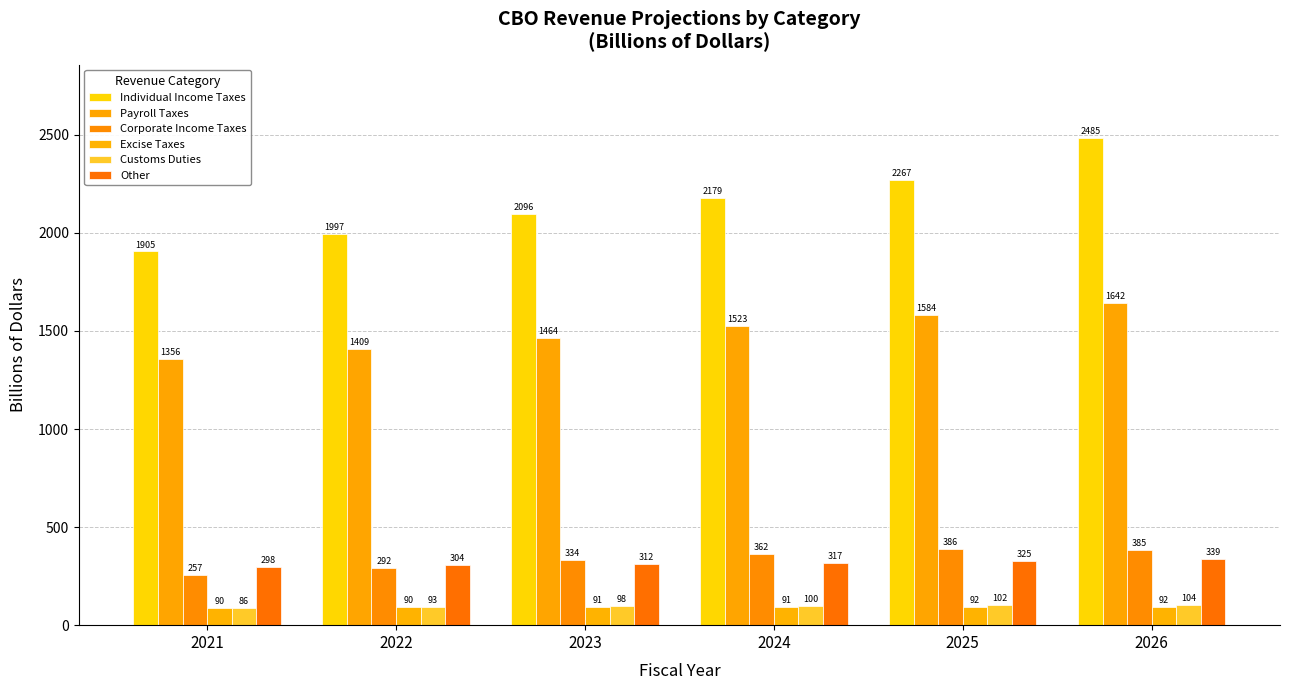

Is it true that Individual Income Taxes equals 2096.4 at 2023?

True